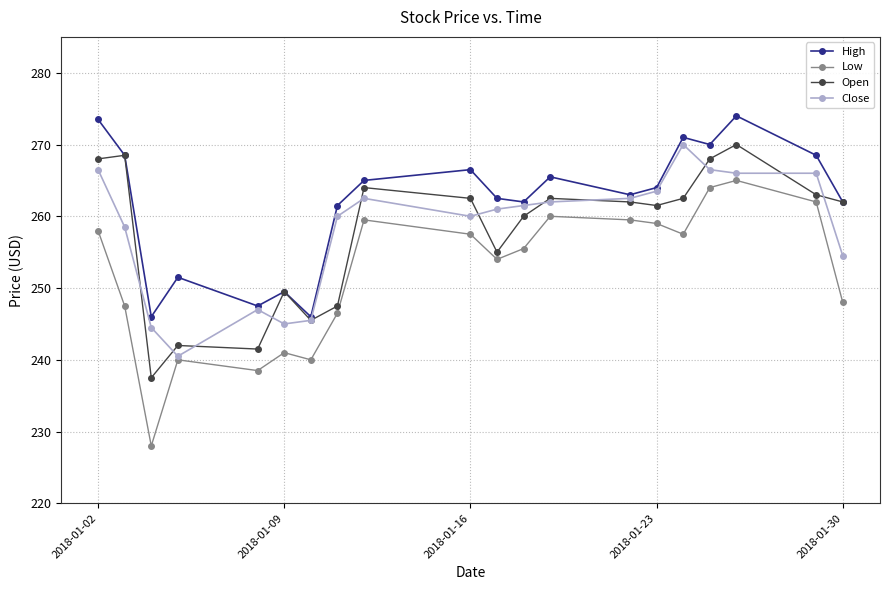

What is the lowest value of the Open series?

237.5